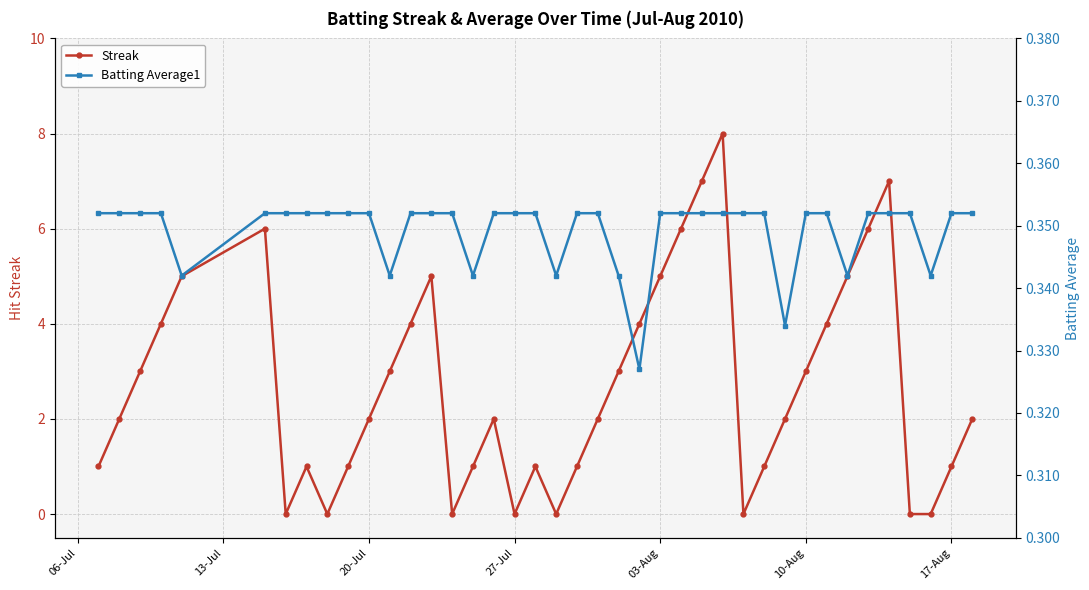

The Streak series shows 1.9 at 22. True or false?

False